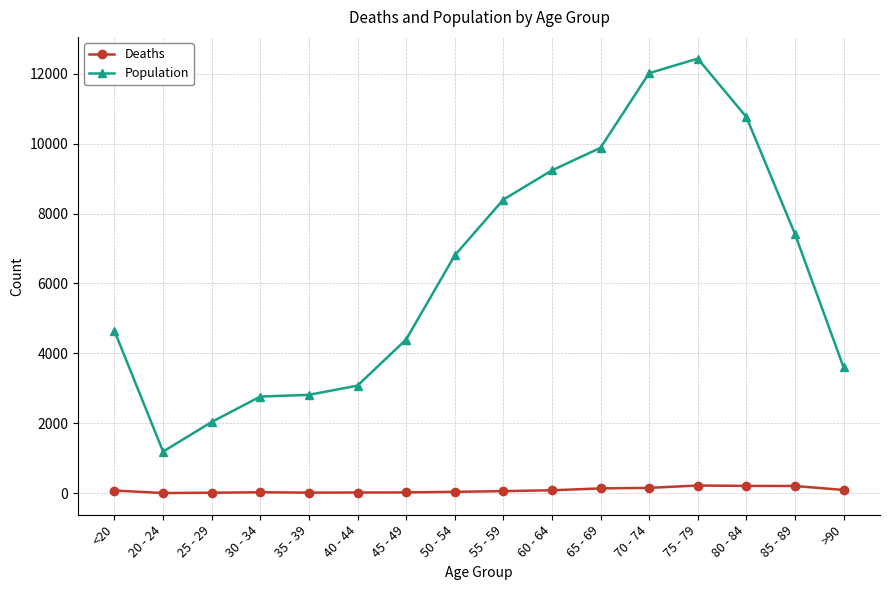

Is this an area chart (filled region under the line)?

No